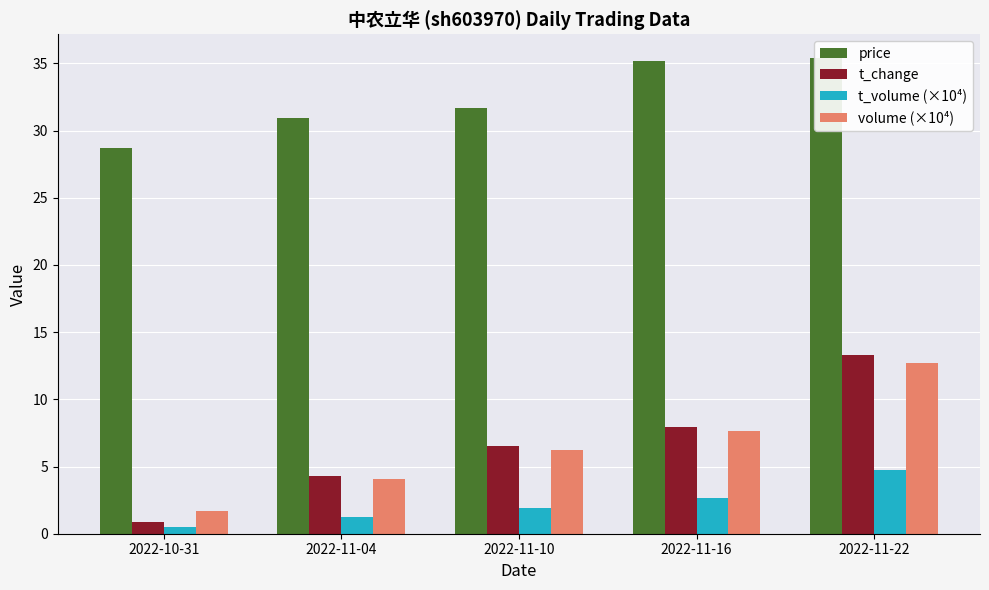

What is the label of the 4th bar from the right?

2022-11-04